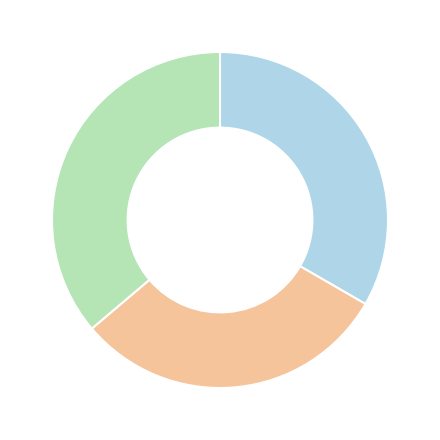

Is there any slice that represents more than half of the pie?

No